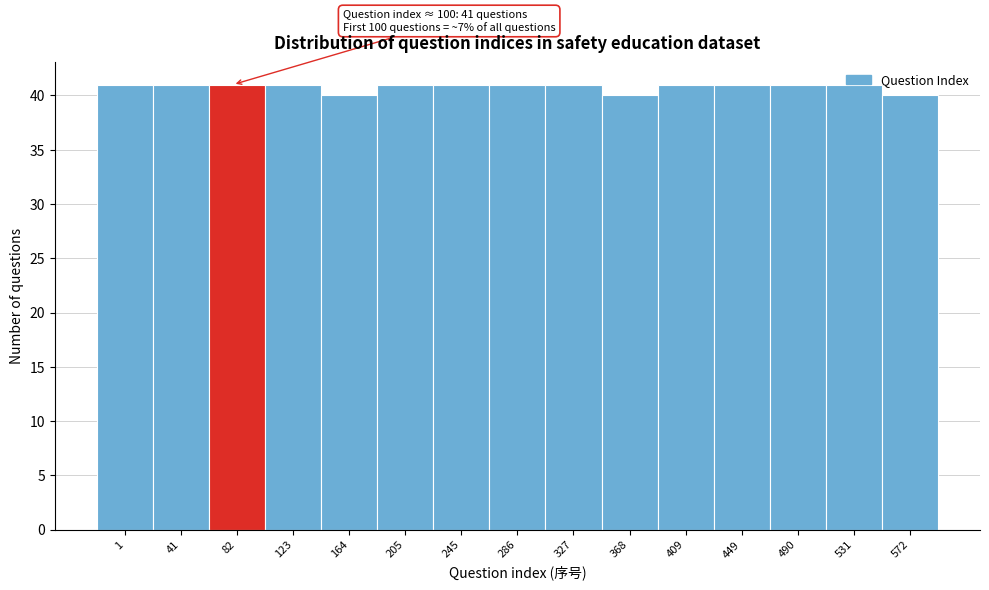

The chart shows a value of 41 at 123. True or false?

True